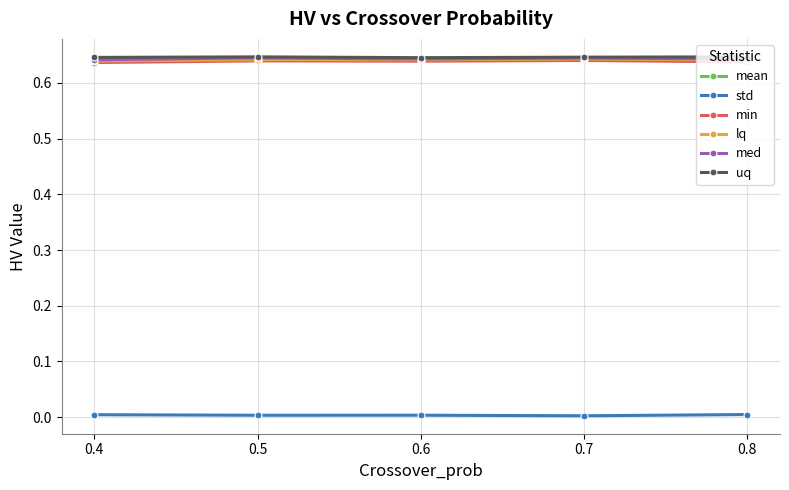

What is the sum of all lq values?

3.2